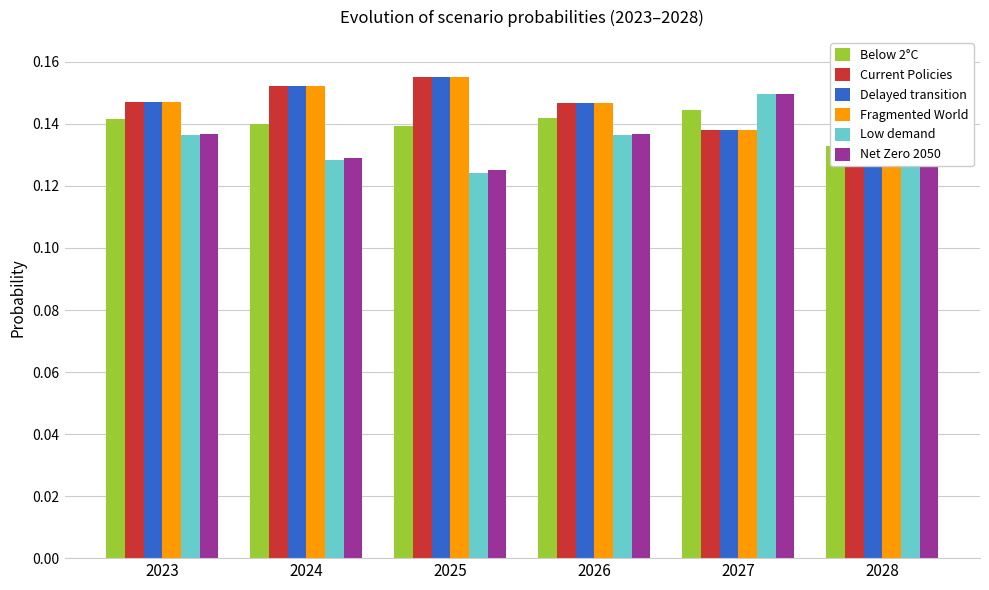

Which series changed the most between 2024 and 2028?

Current Policies